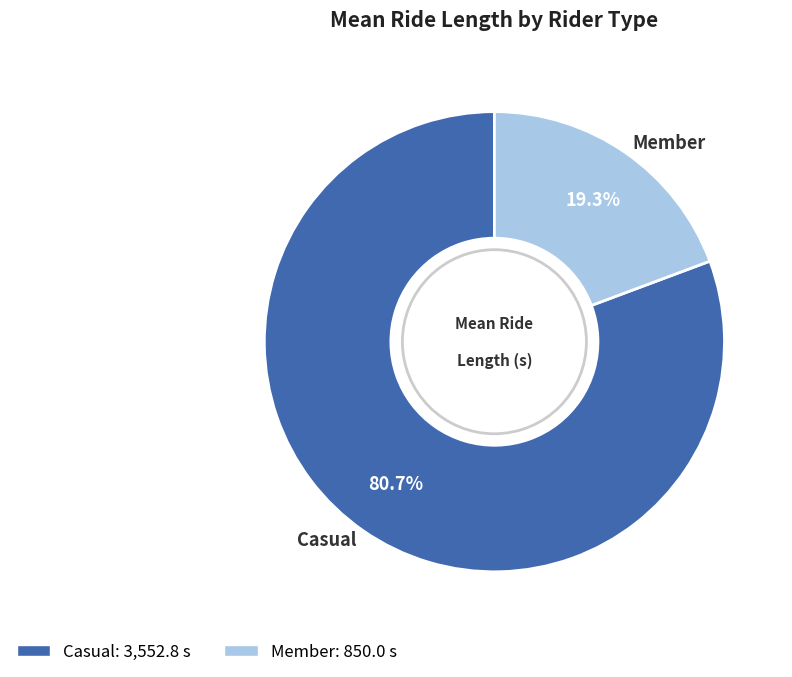

How many slices are in this pie chart?

2